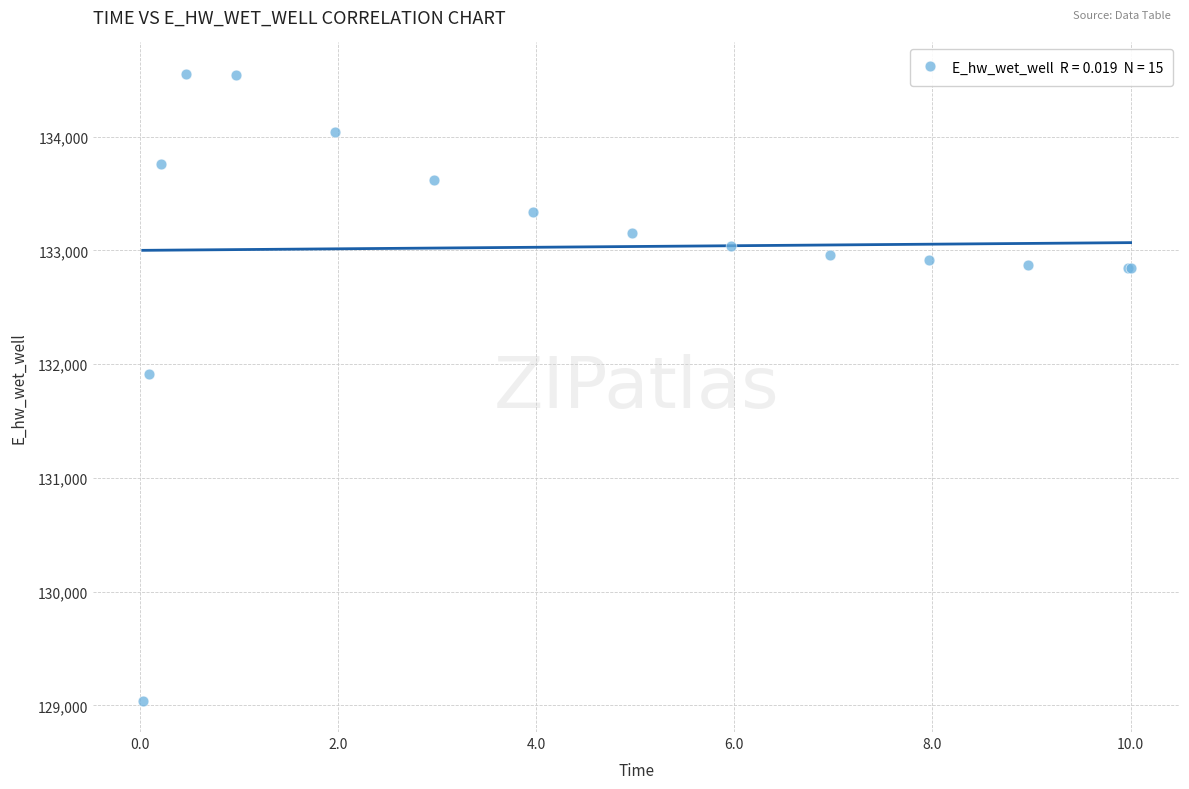

What Y value in the scatter plot is closest to 131796?

131916.6